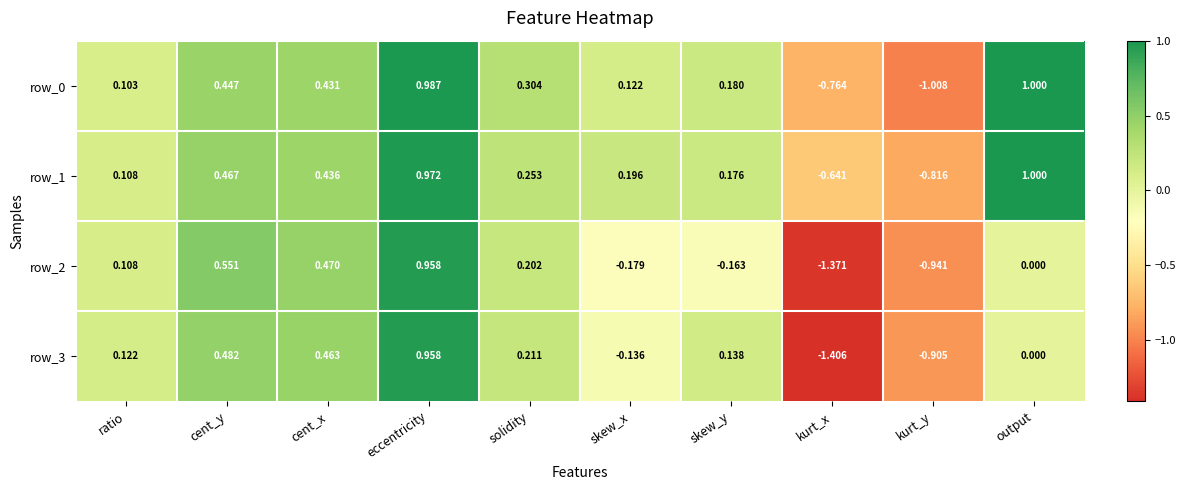

At which category does the chart reach its peak across all series?

output